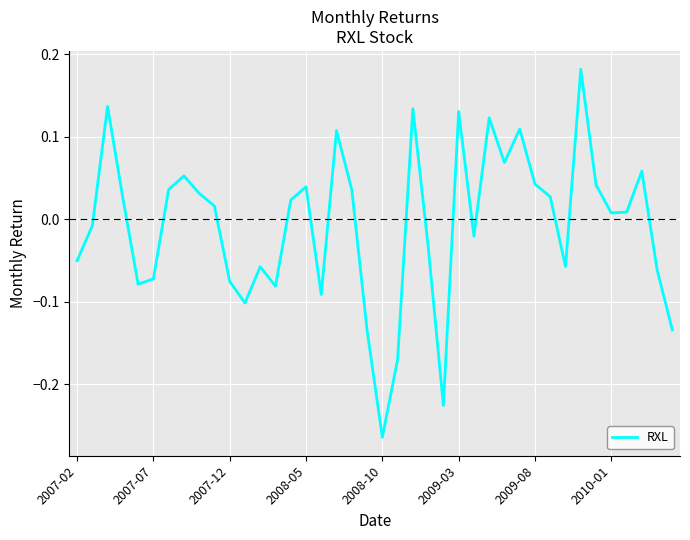

At which category does the chart reach its minimum across all series?

2008-10